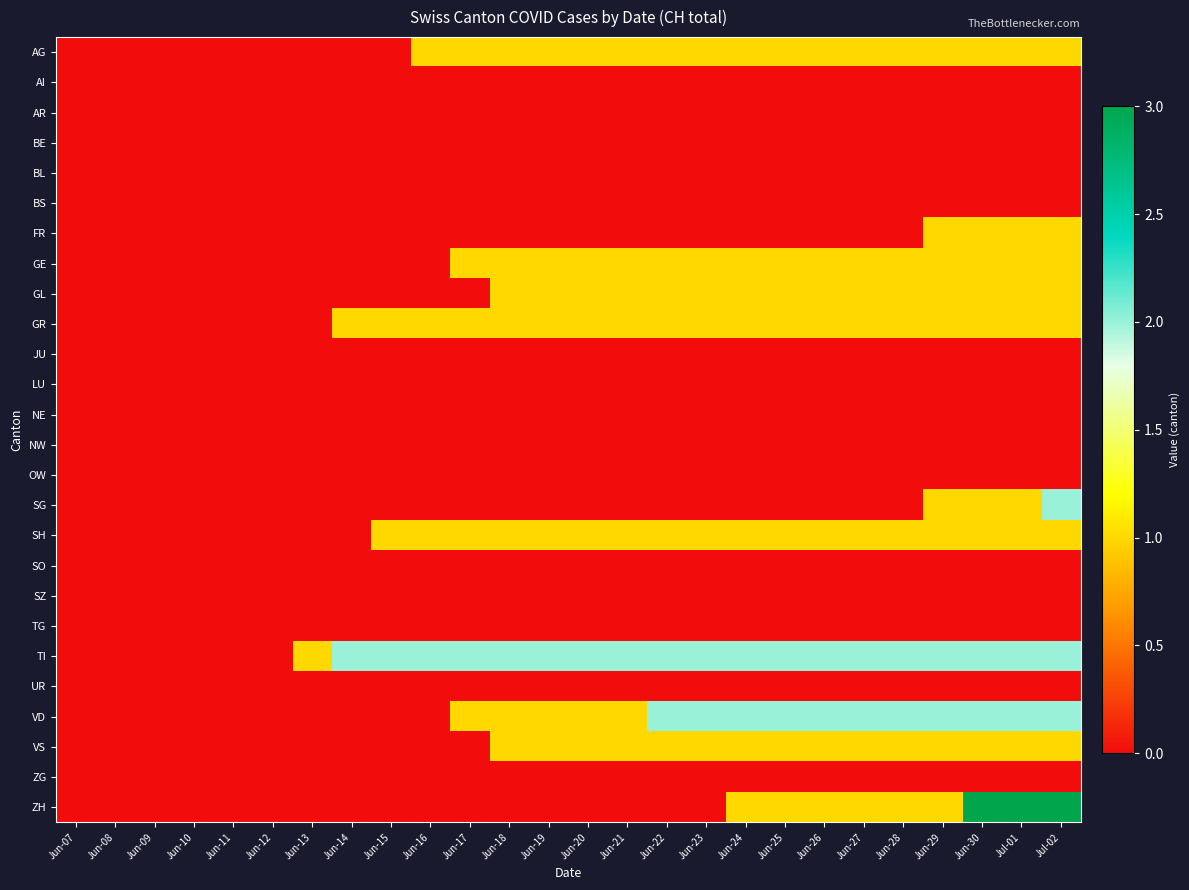

Which series has the widest spread of values?

ZH